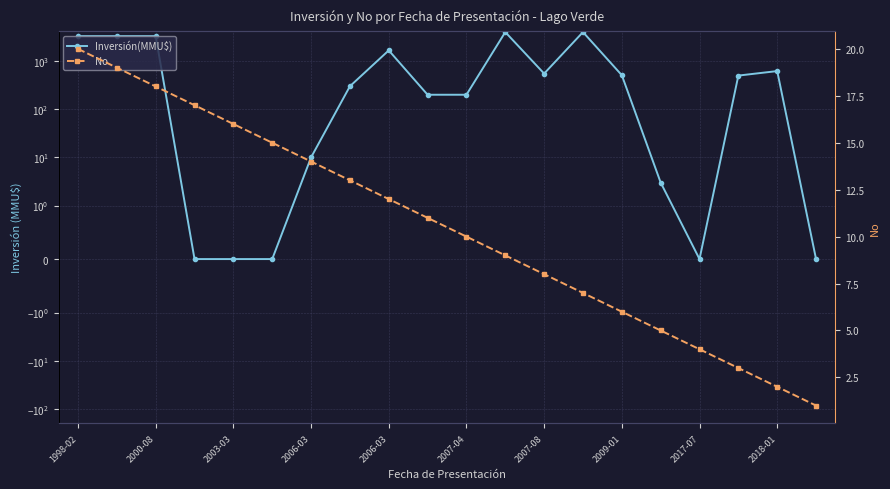

Which series has the largest range (max minus min)?

Inversión(MMU$)